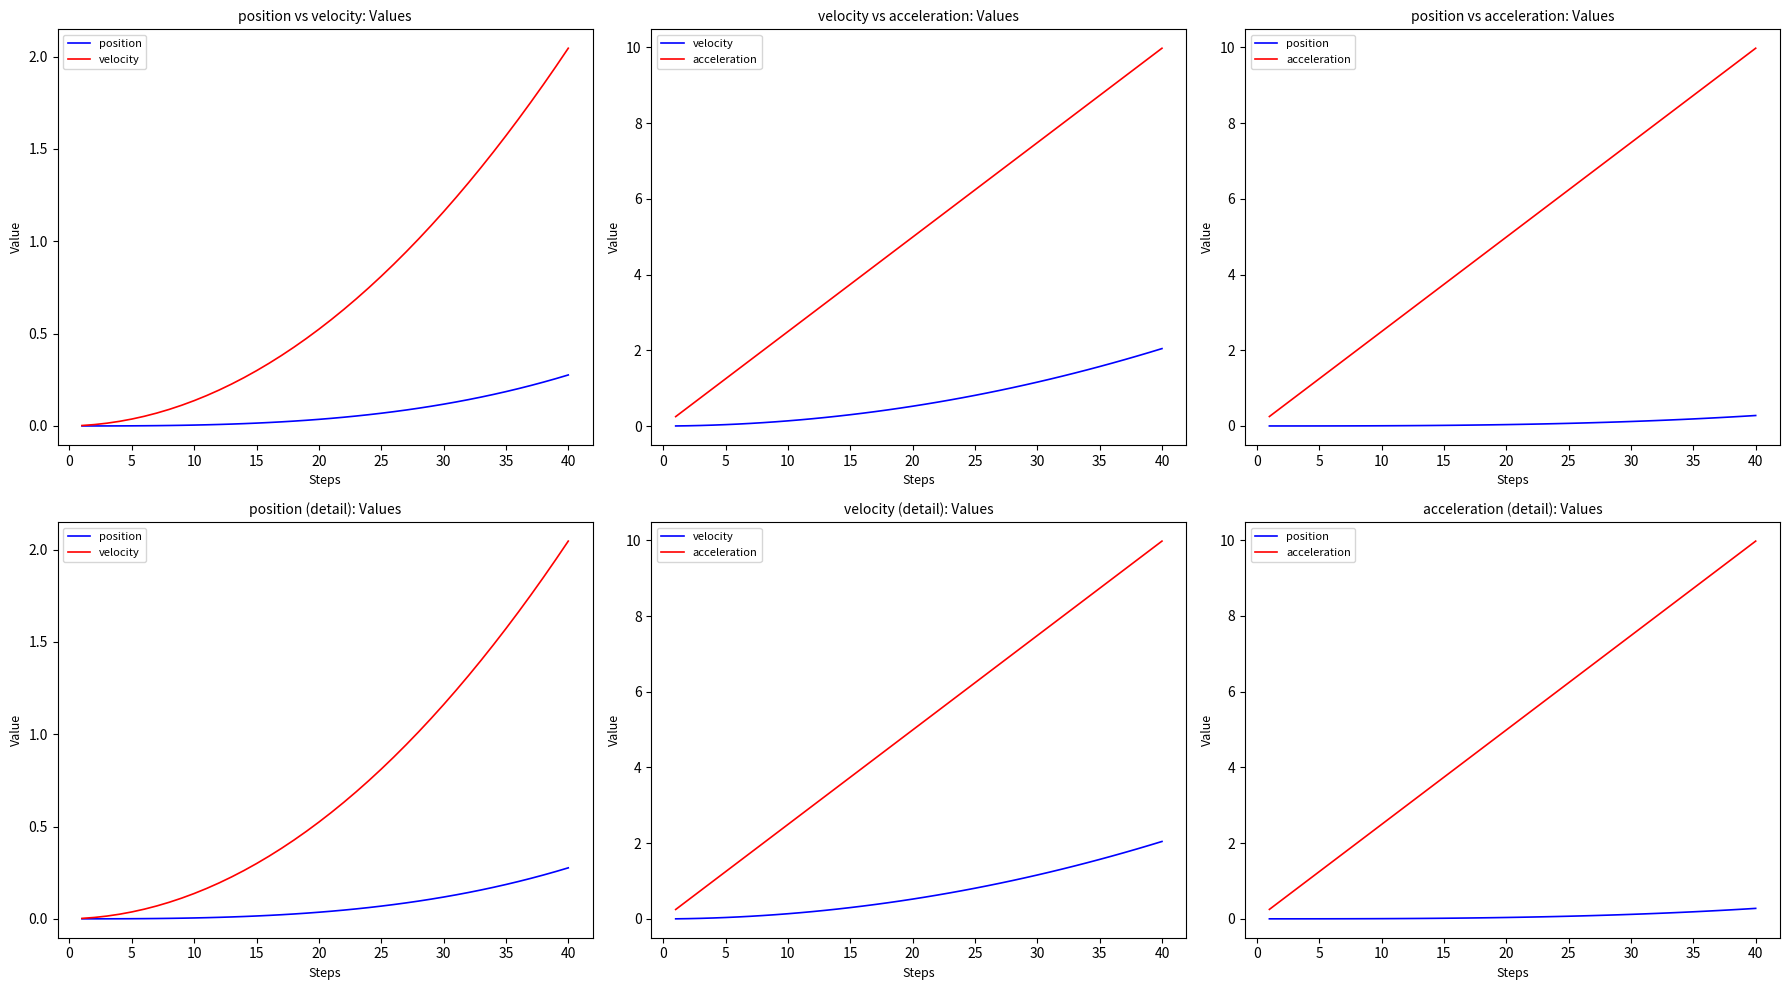

How many series are shown in this chart?

3